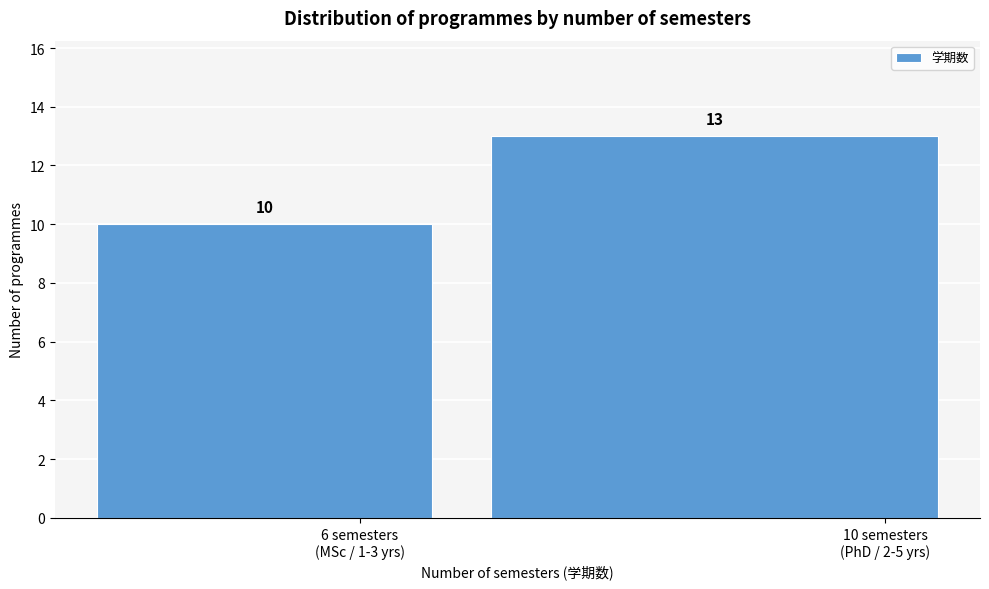

Reading left to right, extract all data points from this chart.

10	13